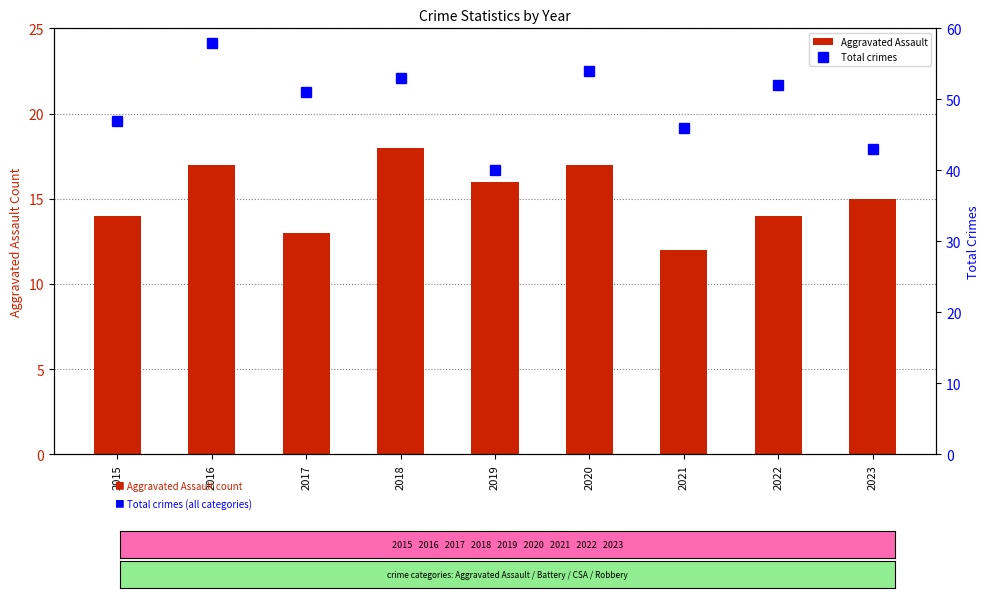

The Total crimes series shows 47 at 2015. True or false?

True